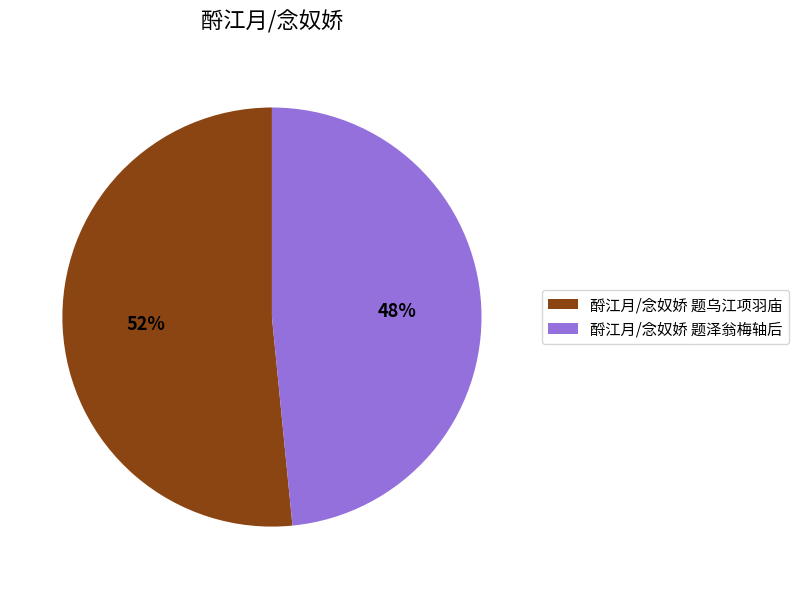

The 酹江月/念奴娇 题泽翁梅轴后 slice represents 48% of the pie. True or false?

True